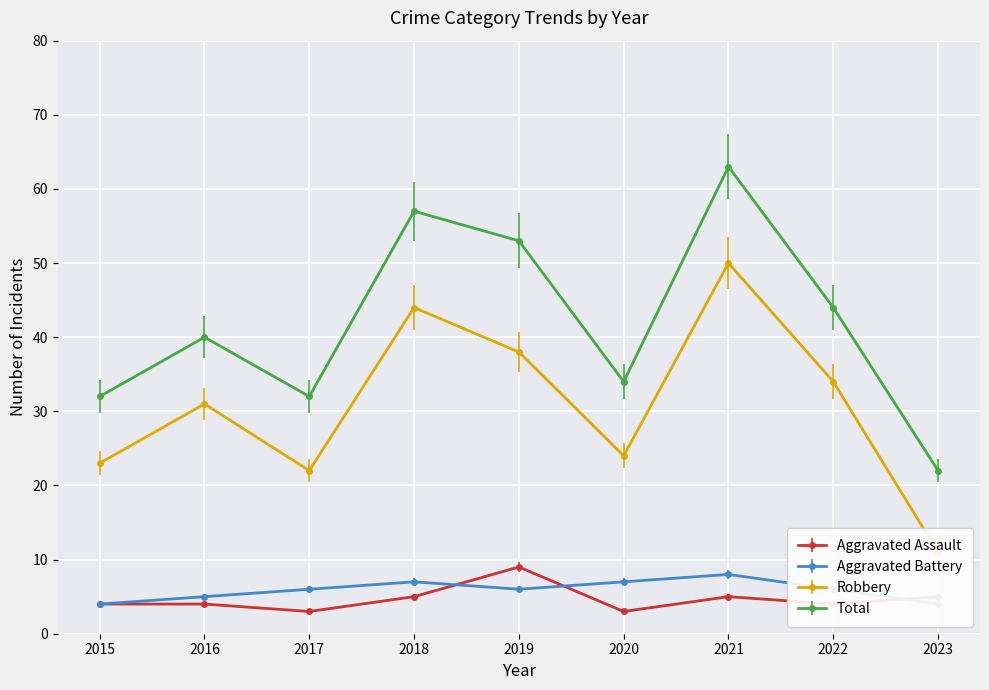

Between 2022 and 2021, which is larger?

2021